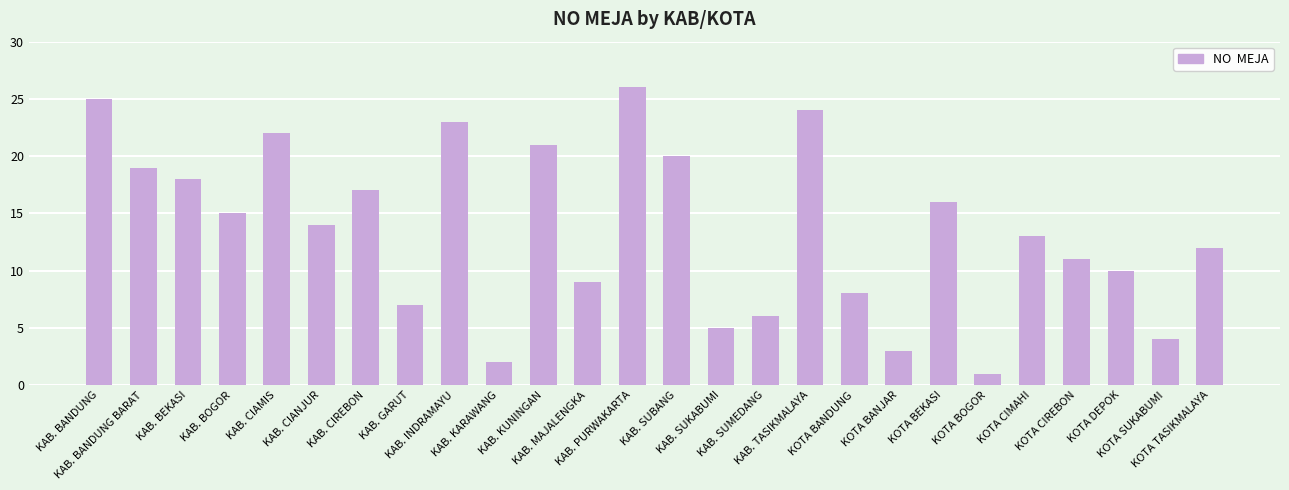

What is the sum of all values?

351